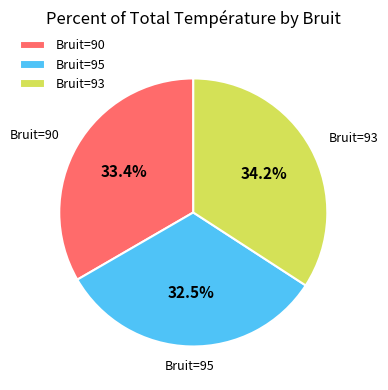

Which category has the biggest portion of the pie?

Bruit=93